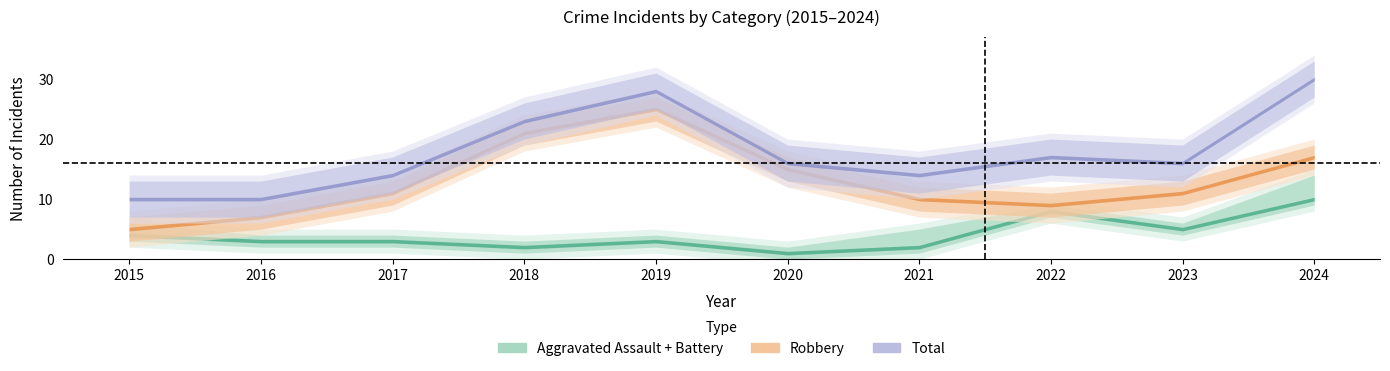

At which category is the sum across all series the highest?

2024